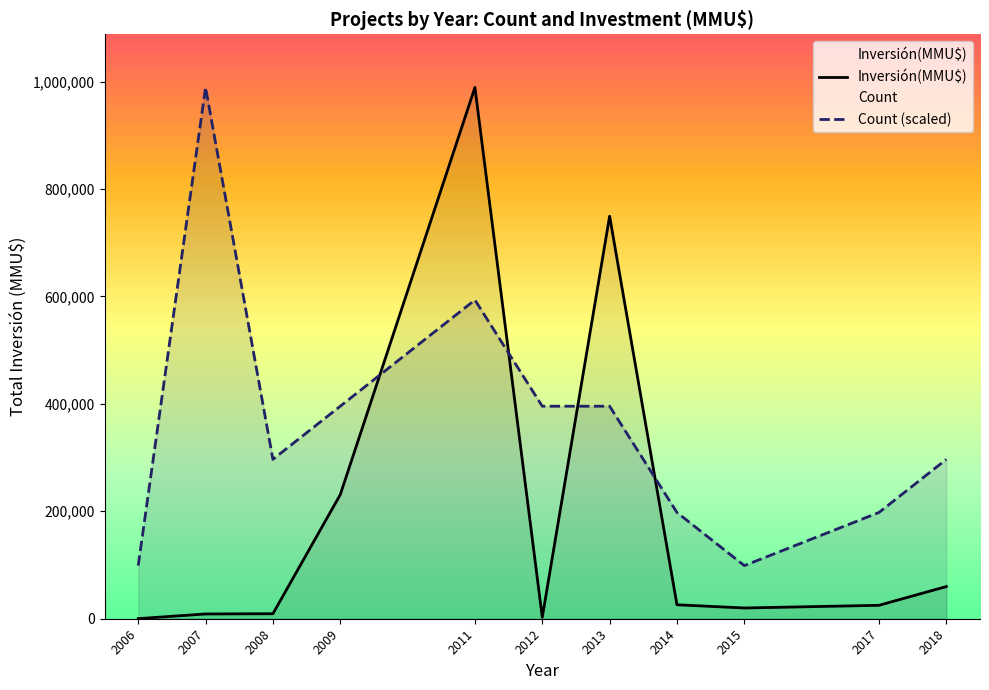

What is the difference between the second highest and minimum values in the Inversión(MMU$) series?

749200